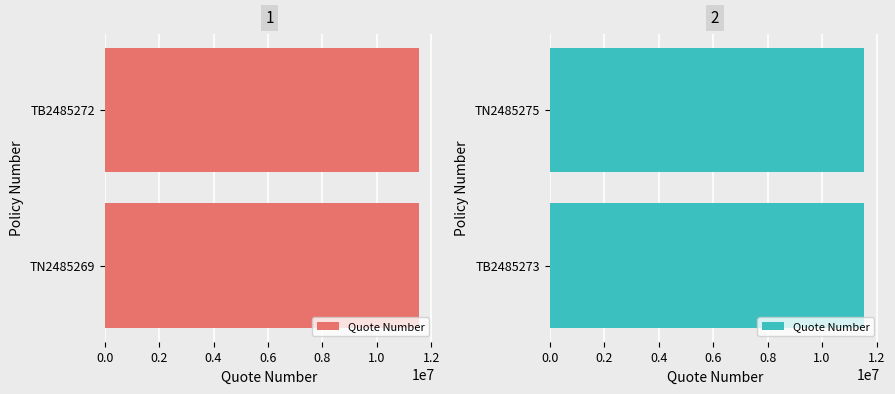

What is the value of the 1st bar from the left?

11538440